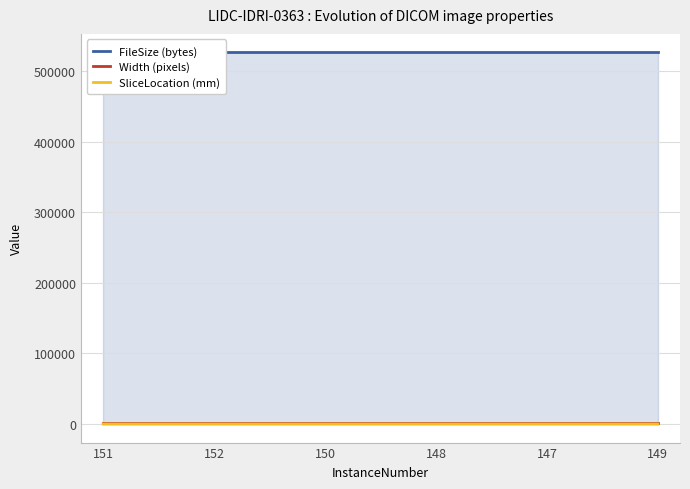

What is the average value of the SliceLocation (mm) series?

-222.1